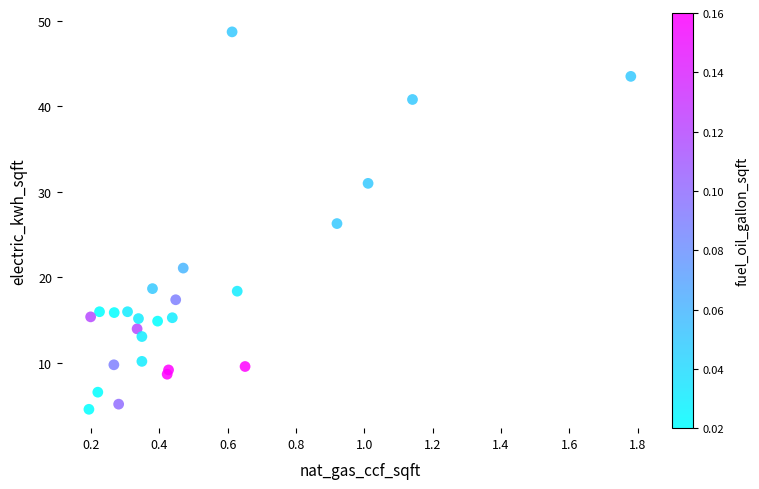

What is the range of Y values (max minus min)?

44.1